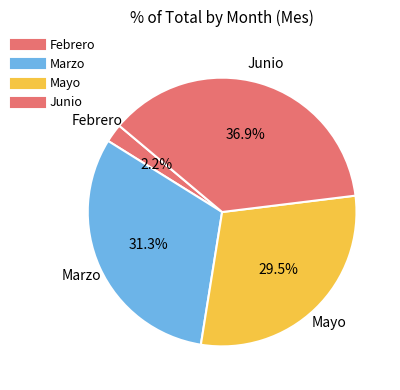

Count the number of slices in the pie.

4